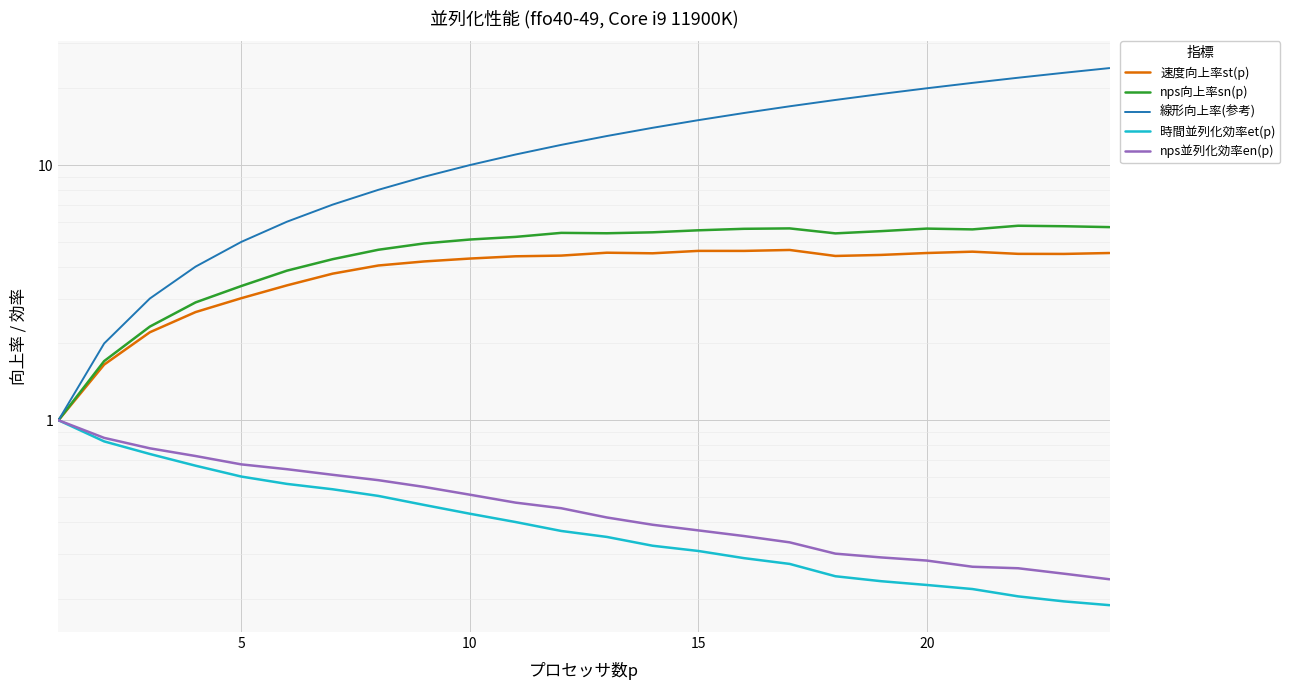

What is the value of the 速度向上率st(p) point at the 10th from the left?

4.3